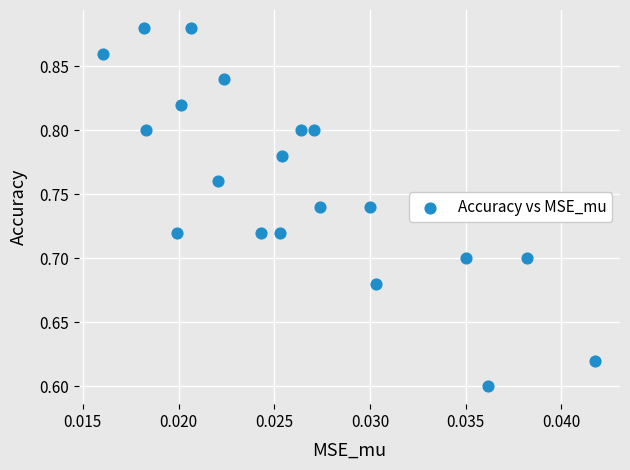

What is the range of Y values (max minus min)?

0.3